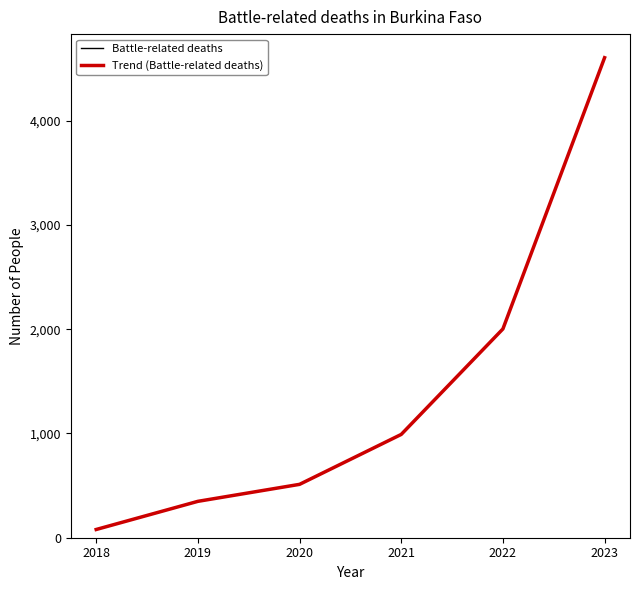

How many series are shown in this chart?

2